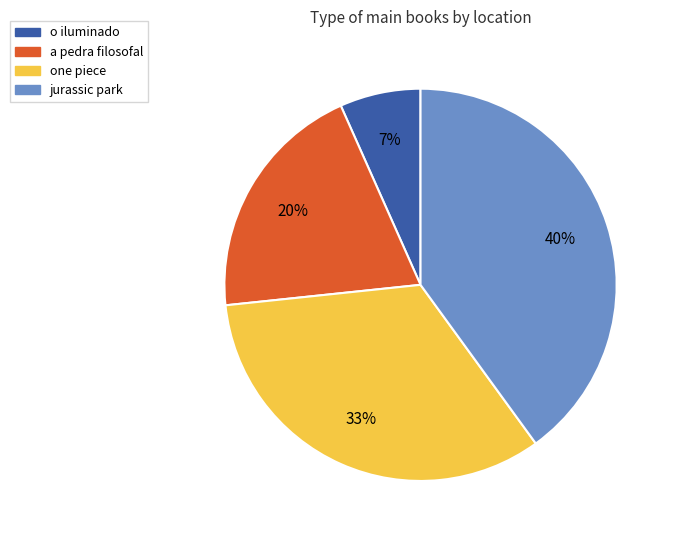

What percentage is the jurassic park slice, to the nearest percent?

40%